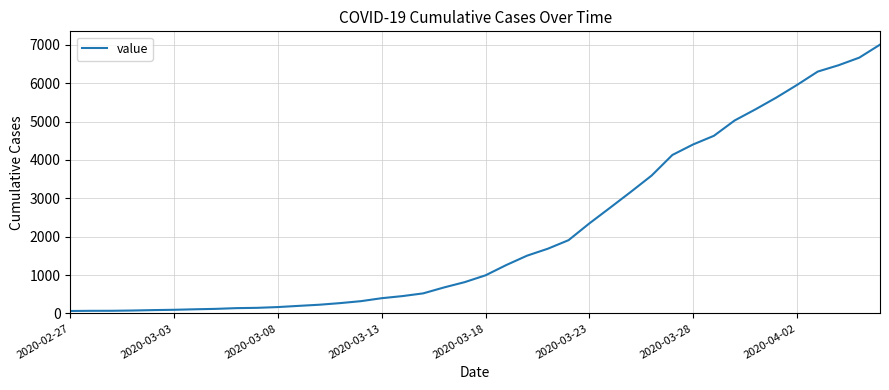

What is the maximum value shown in the chart?

7003